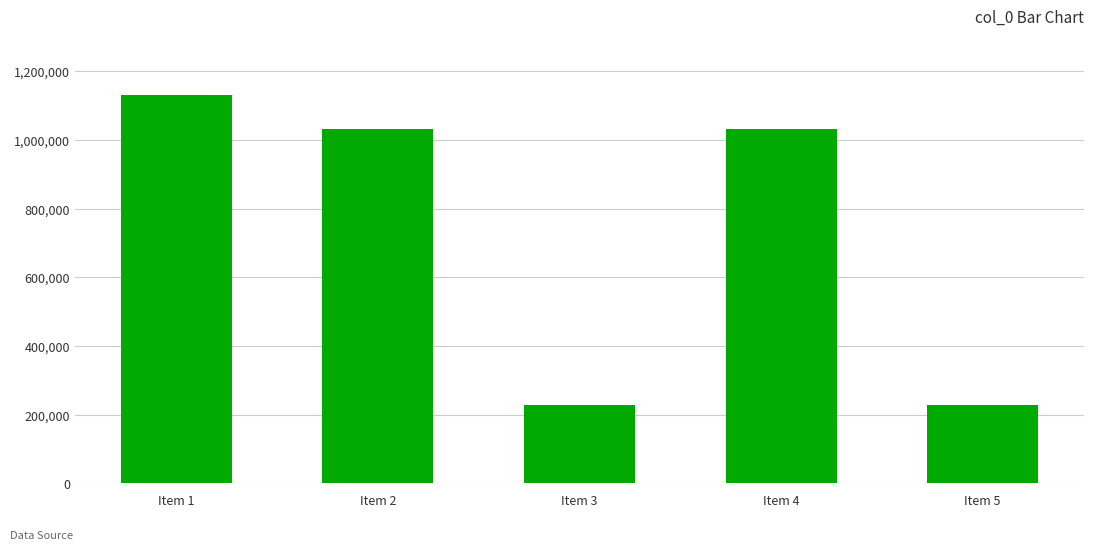

Are the bars grouped side by side (vs. stacked)?

No